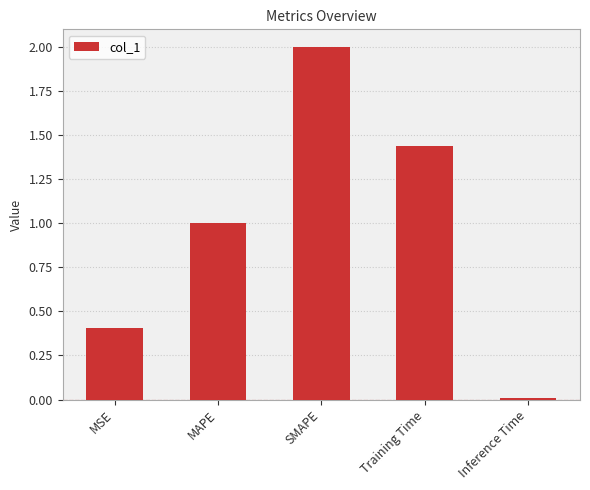

Rank the categories by value from lowest to highest.

Inference Time, MSE, MAPE, Training Time, SMAPE